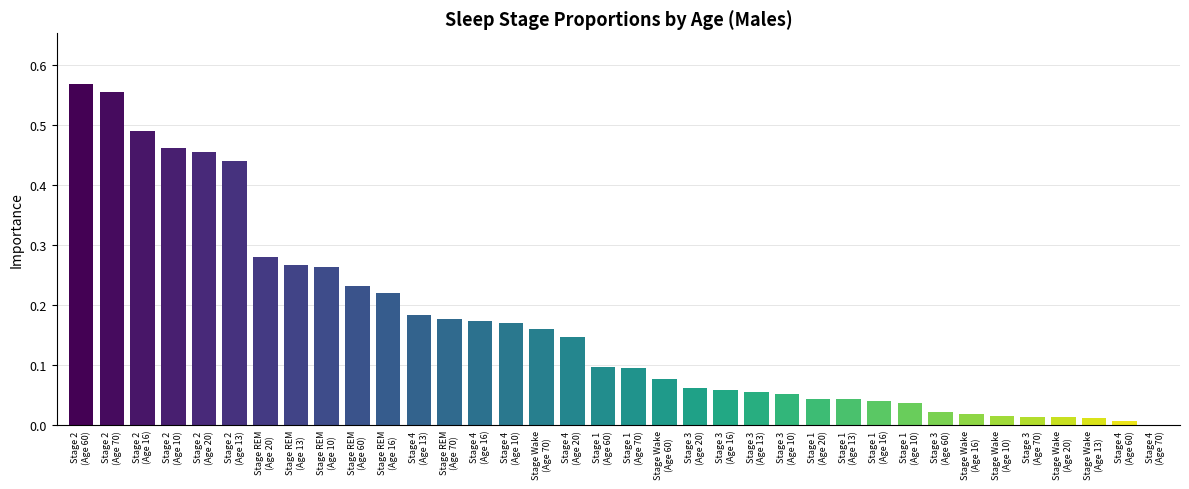

What is the change in value from Stage 2
(Age 20) to Stage 1
(Age 16)?

-0.4